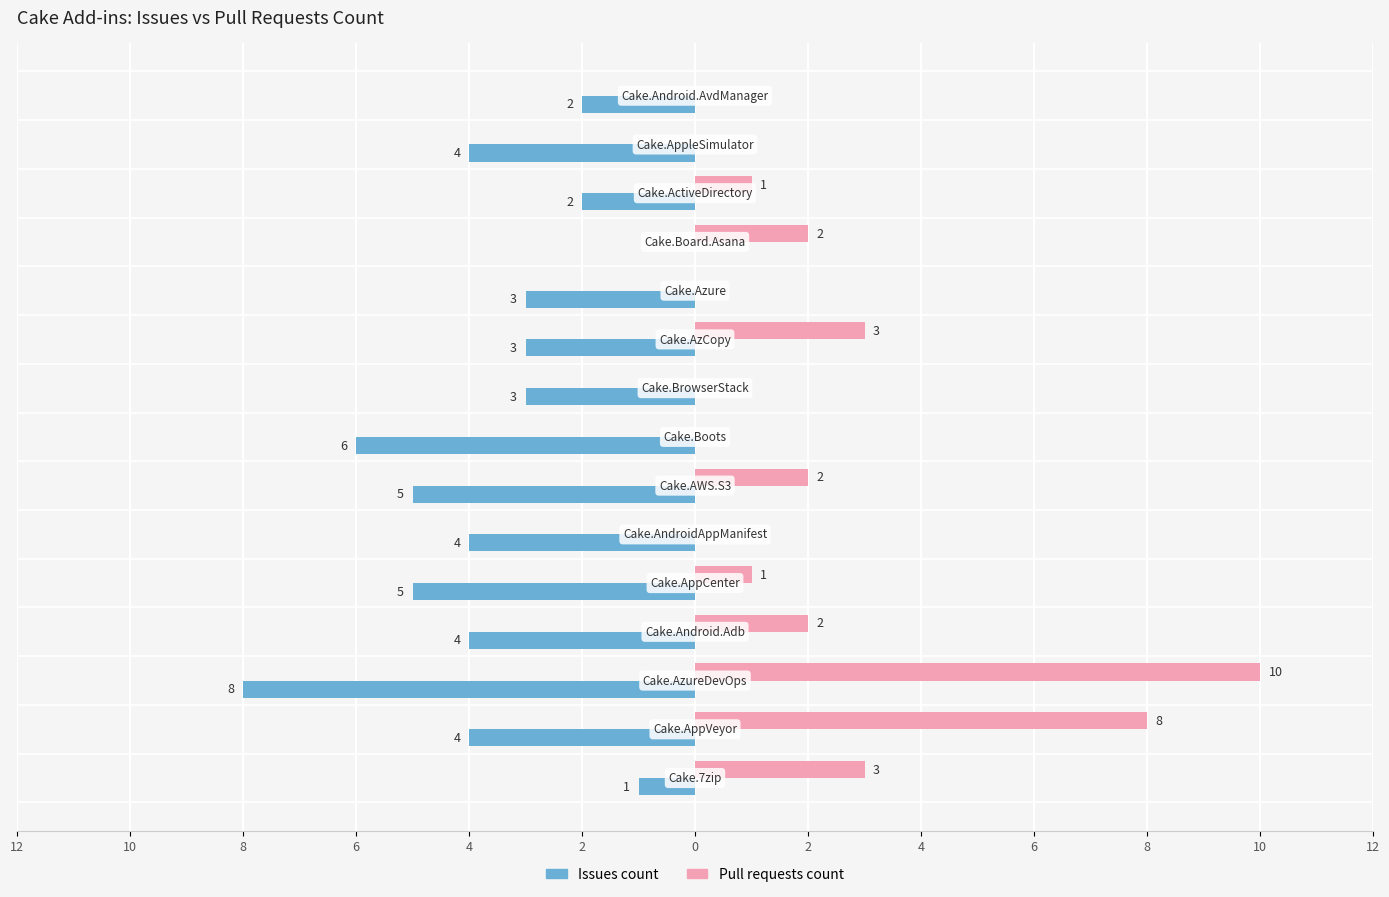

What are all the series names shown in the legend?

Issues count, Pull requests count